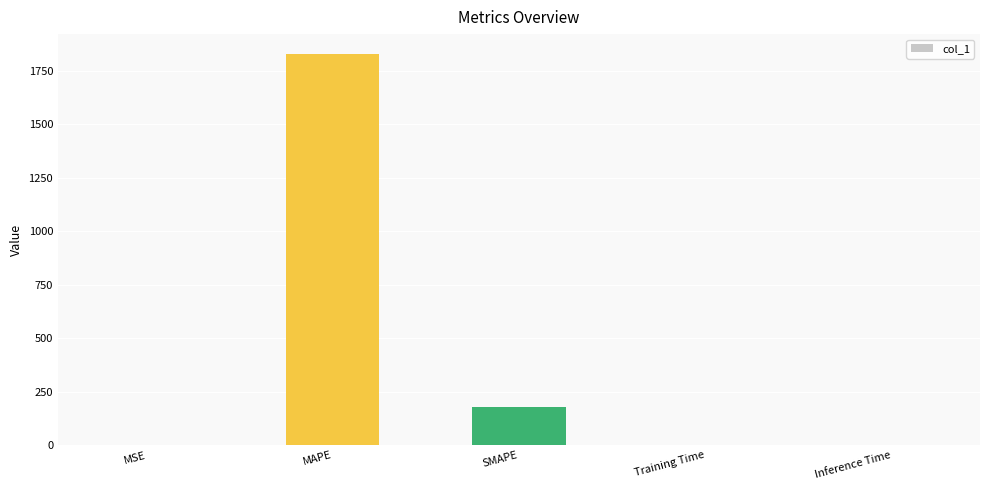

What is the maximum value shown in the chart?

1830.1